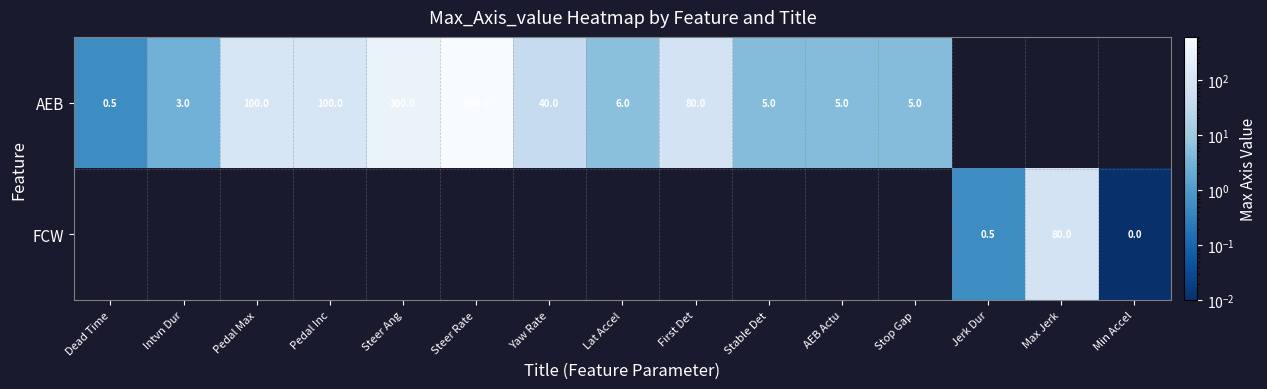

The AEB series shows 5.0 at Stable Det. True or false?

True